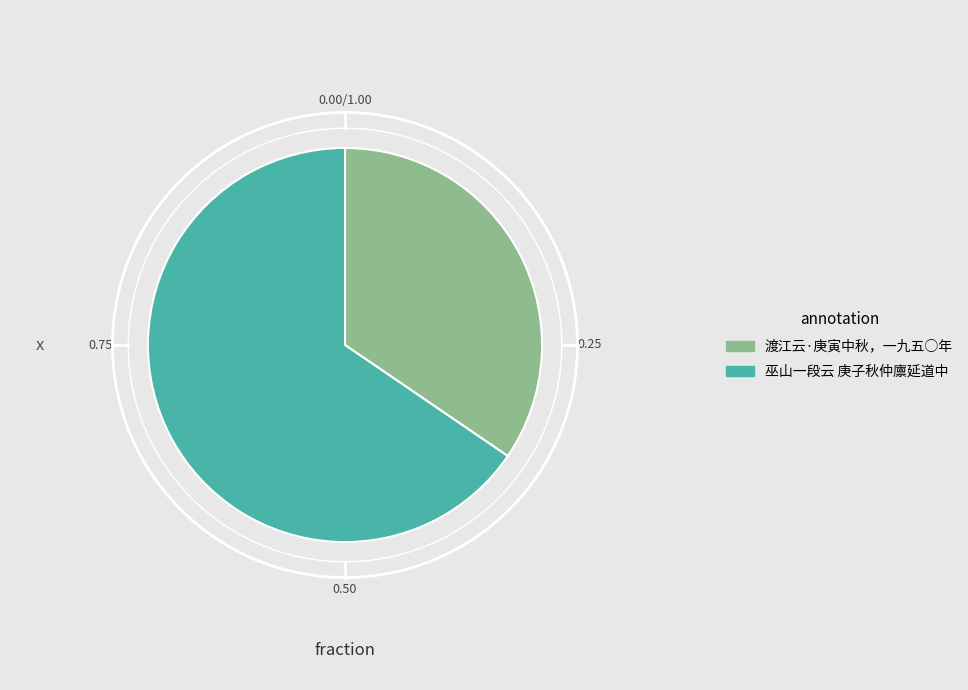

What is the largest slice in the pie chart?

巫山一段云 庚子秋仲廪延道中